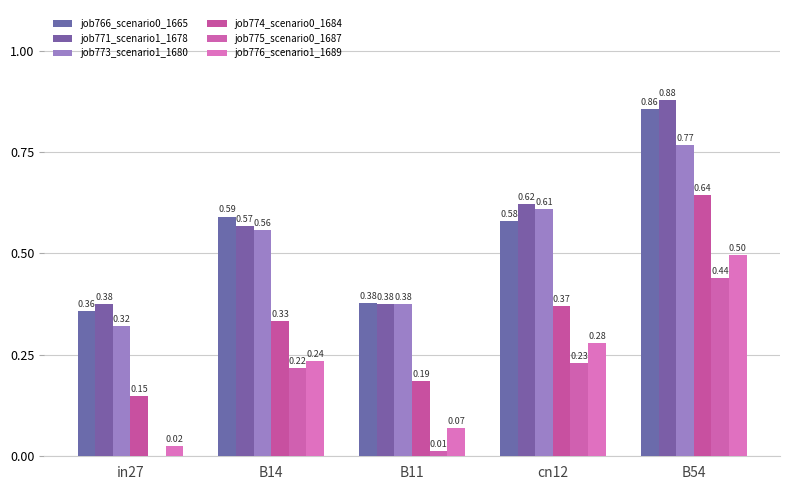

What is the average value of the job775_scenario0_1687 series?

0.2